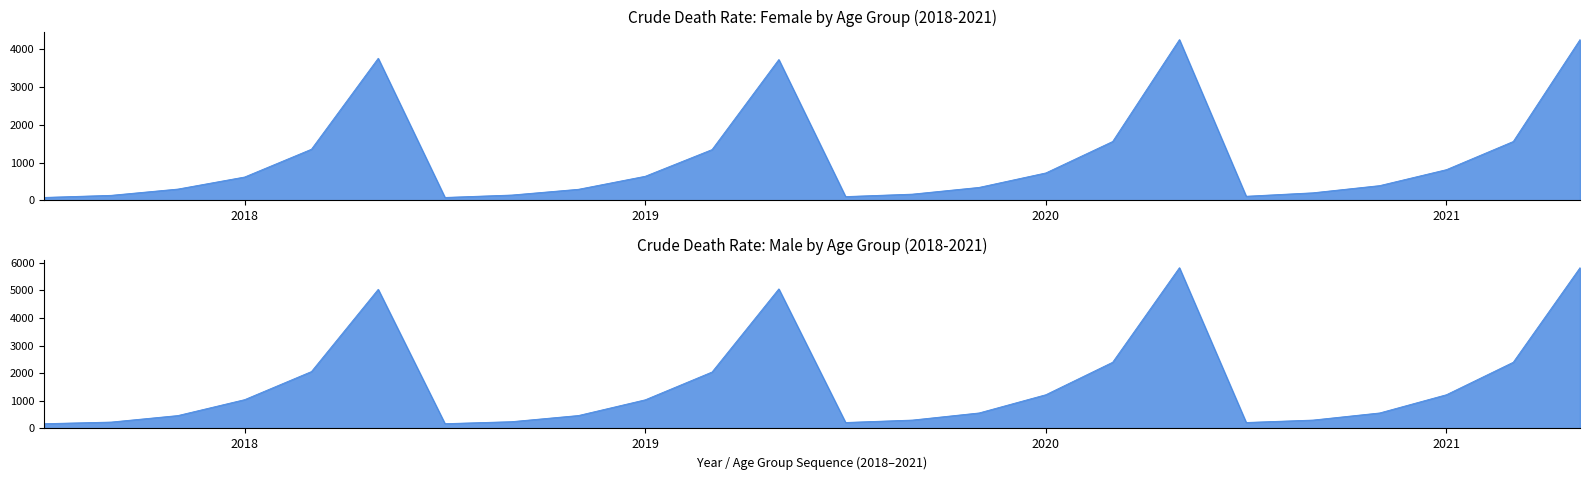

What is the greatest value displayed?

5816.4